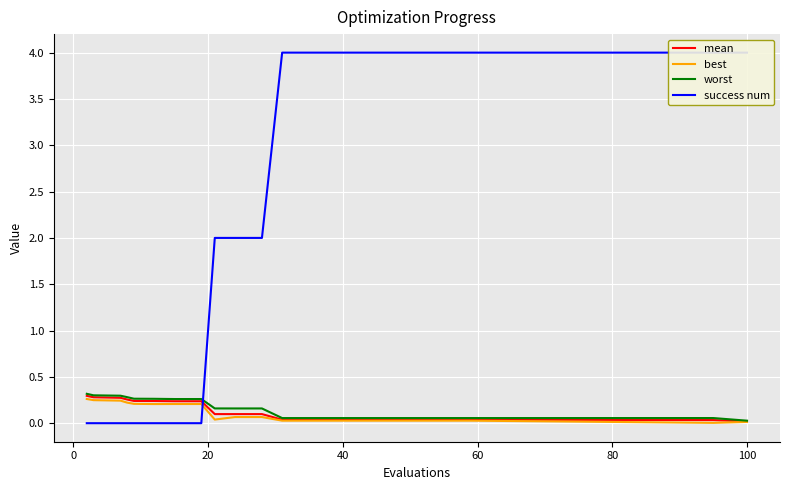

How many distinct data groups are displayed?

4